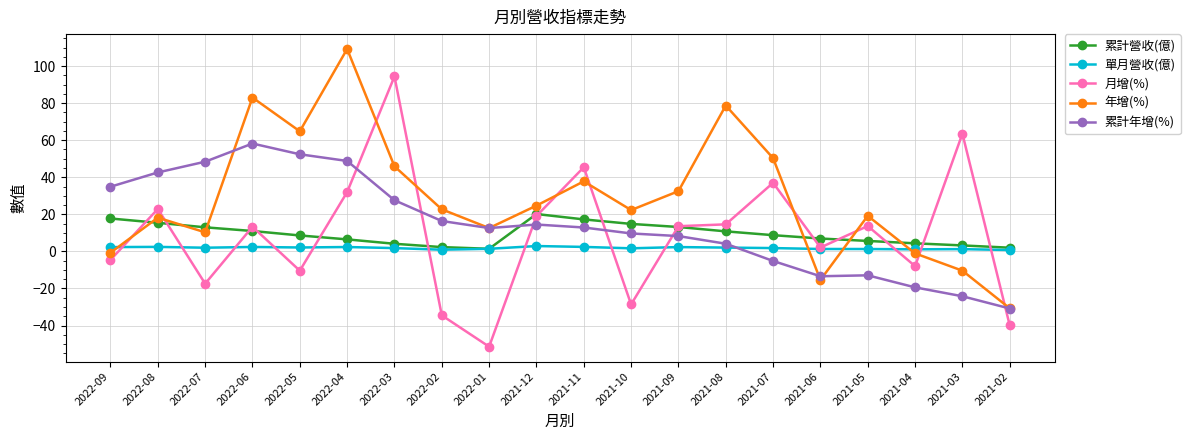

What is the value of the 累計年增(%) point at the 6th from the left?

48.8